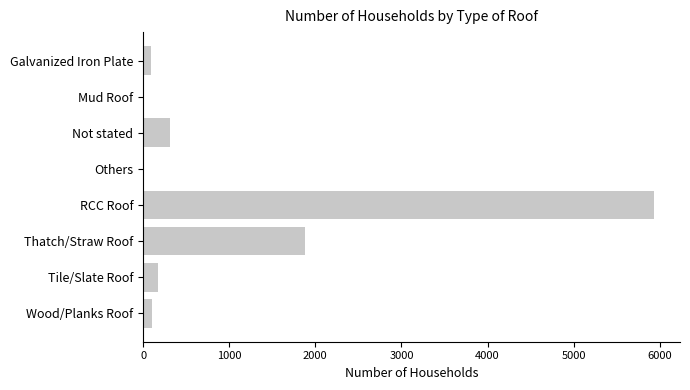

What is the sum of the values at Mud Roof and RCC Roof?

5937